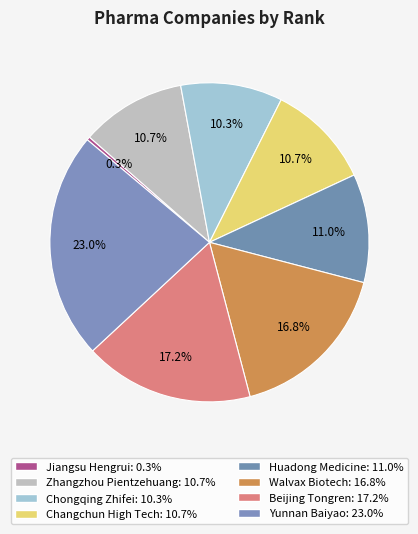

To the nearest percent, what is the average slice percentage?

12%